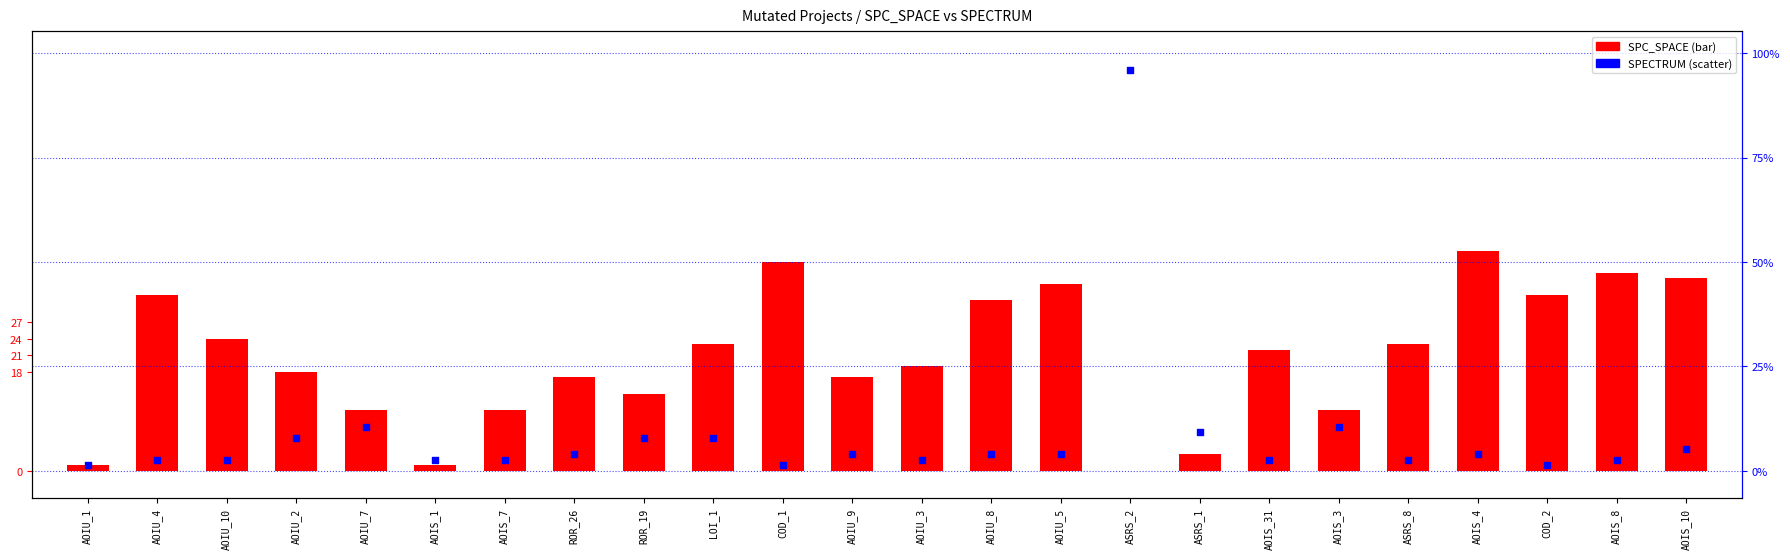

Which series contains the lowest Y value?

SPC_SPACE